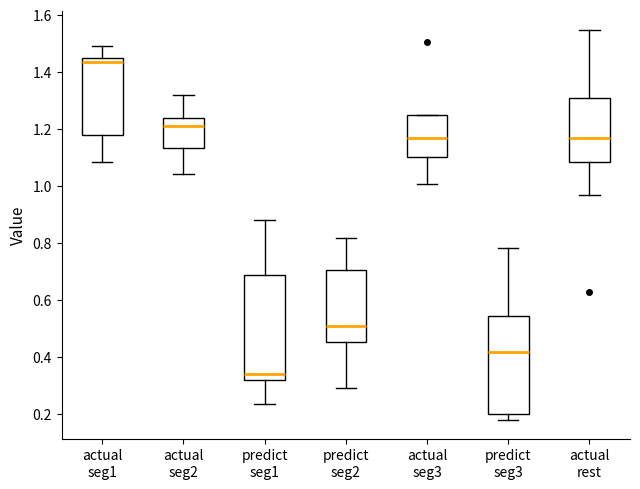

Which box has the lowest median line?

predict seg1